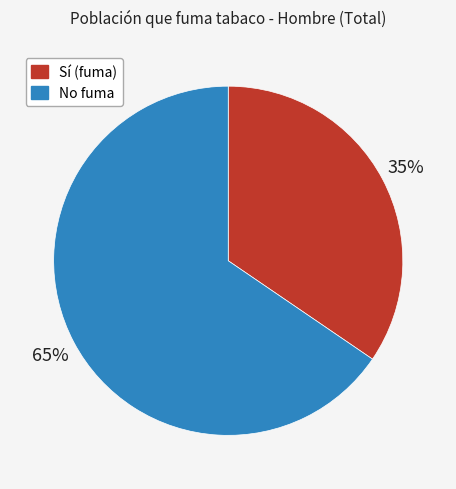

Is there any slice that represents more than half of the pie?

Yes